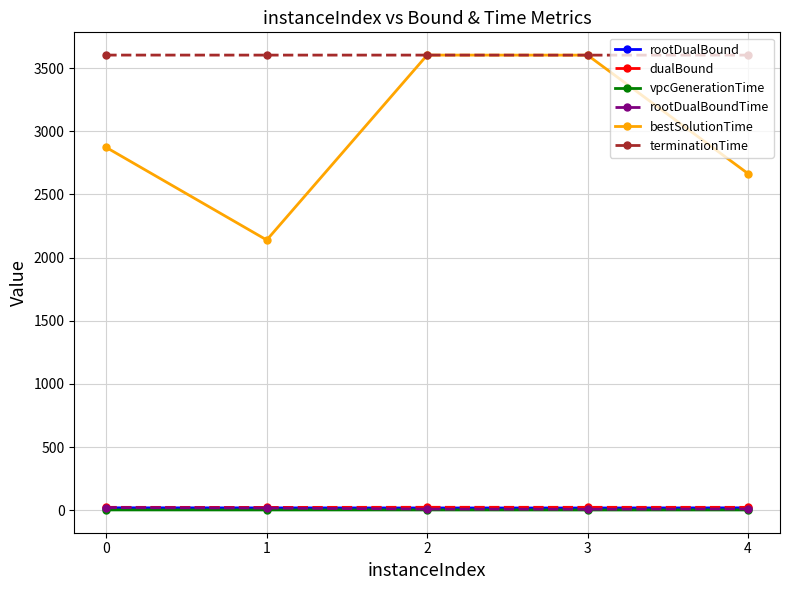

In bestSolutionTime, how many points are higher than both neighbors (excluding endpoints)?

1